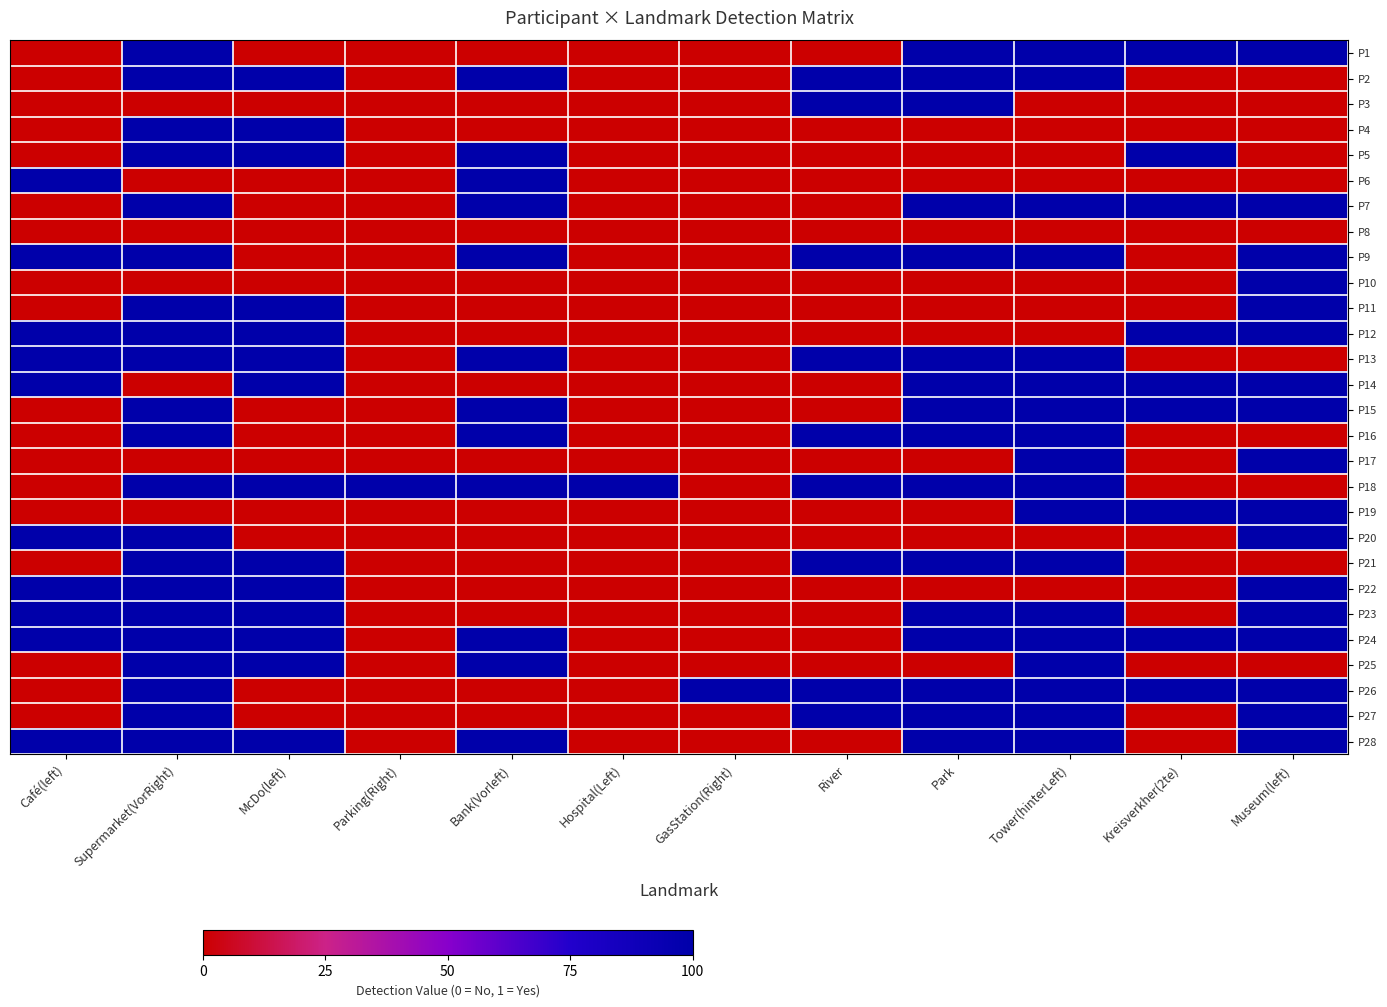

Between Parking(Right) and Hospital(Left), which is larger?

Parking(Right)